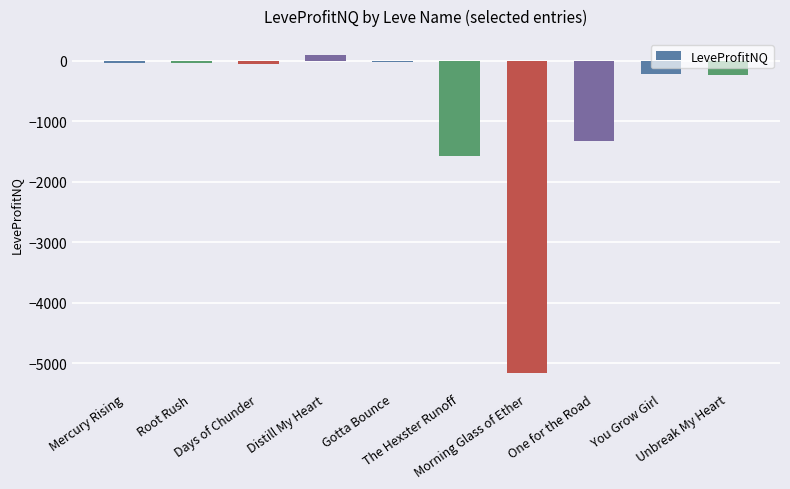

What position from the right is One for the Road?

3